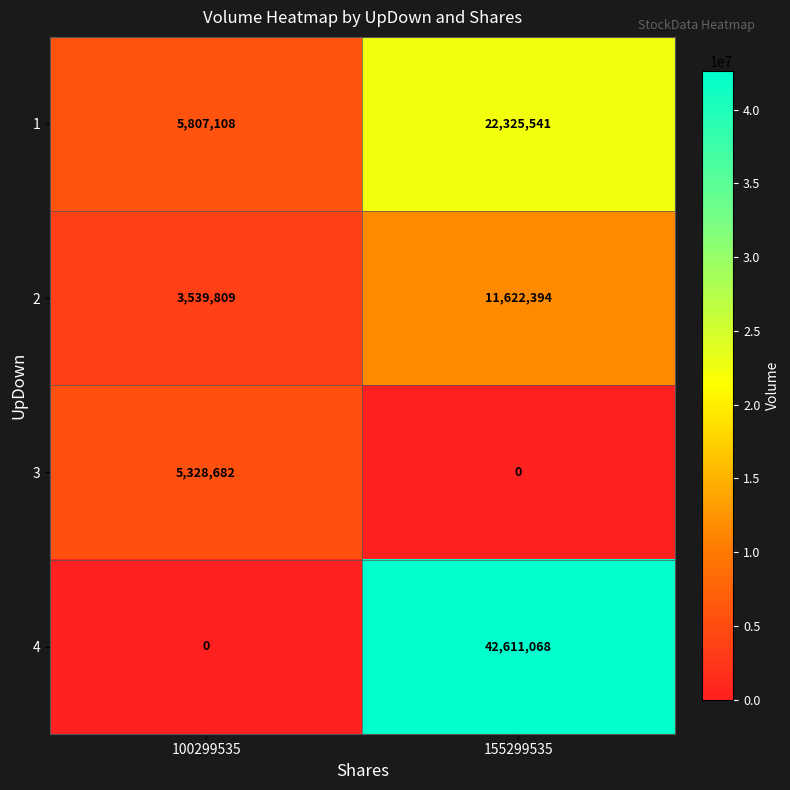

Reading left to right, extract all data points from this chart.

1: 5807108	22325541
2: 3539809	11622394
3: 5328682	0
4: 0	42611068